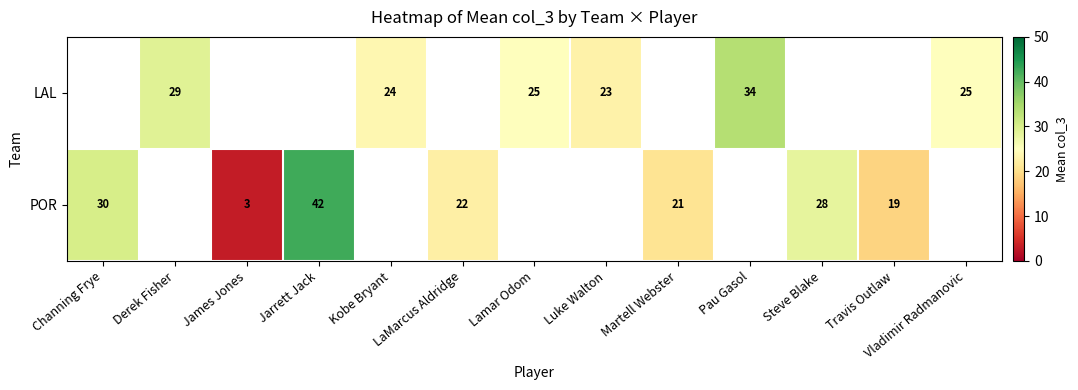

What is the sum of the POR values at Jarrett Jack and Travis Outlaw?

61